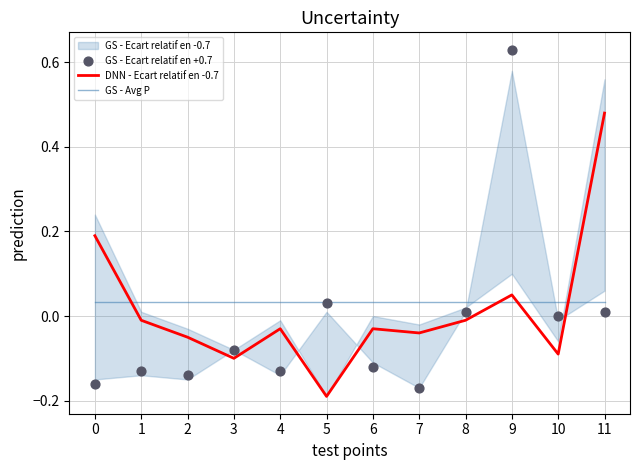

Which series reaches the minimum Y coordinate?

DNN - Ecart relatif en -0.7